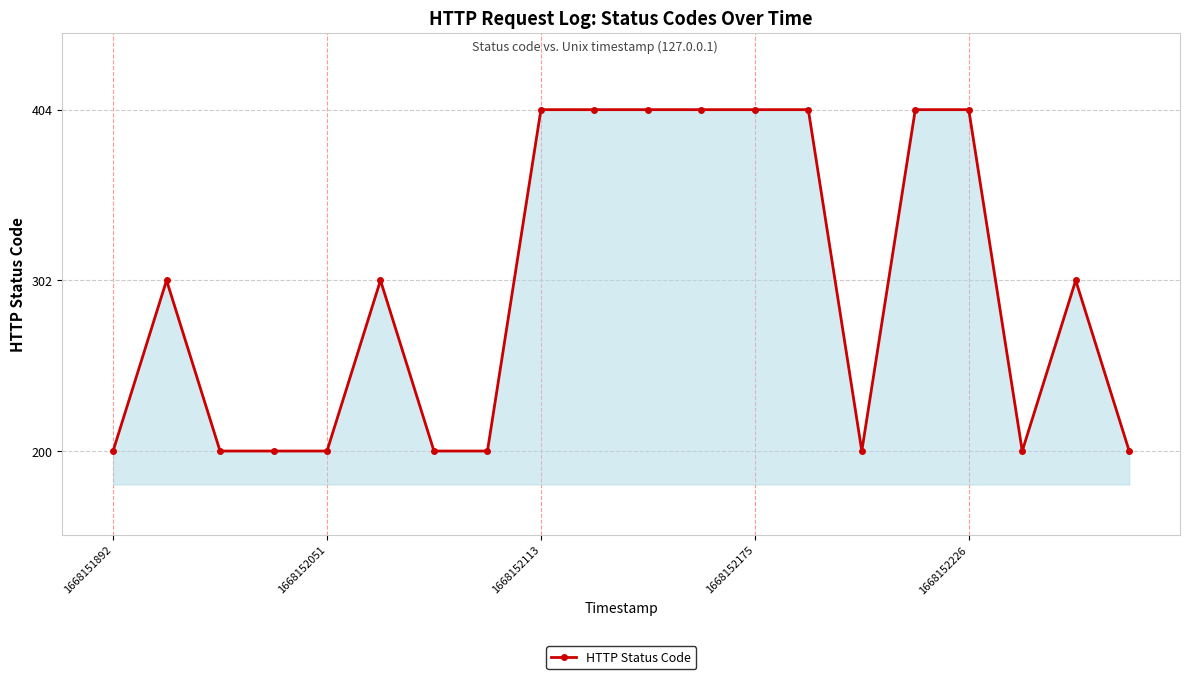

What is the value of the 8th point from the left?

200